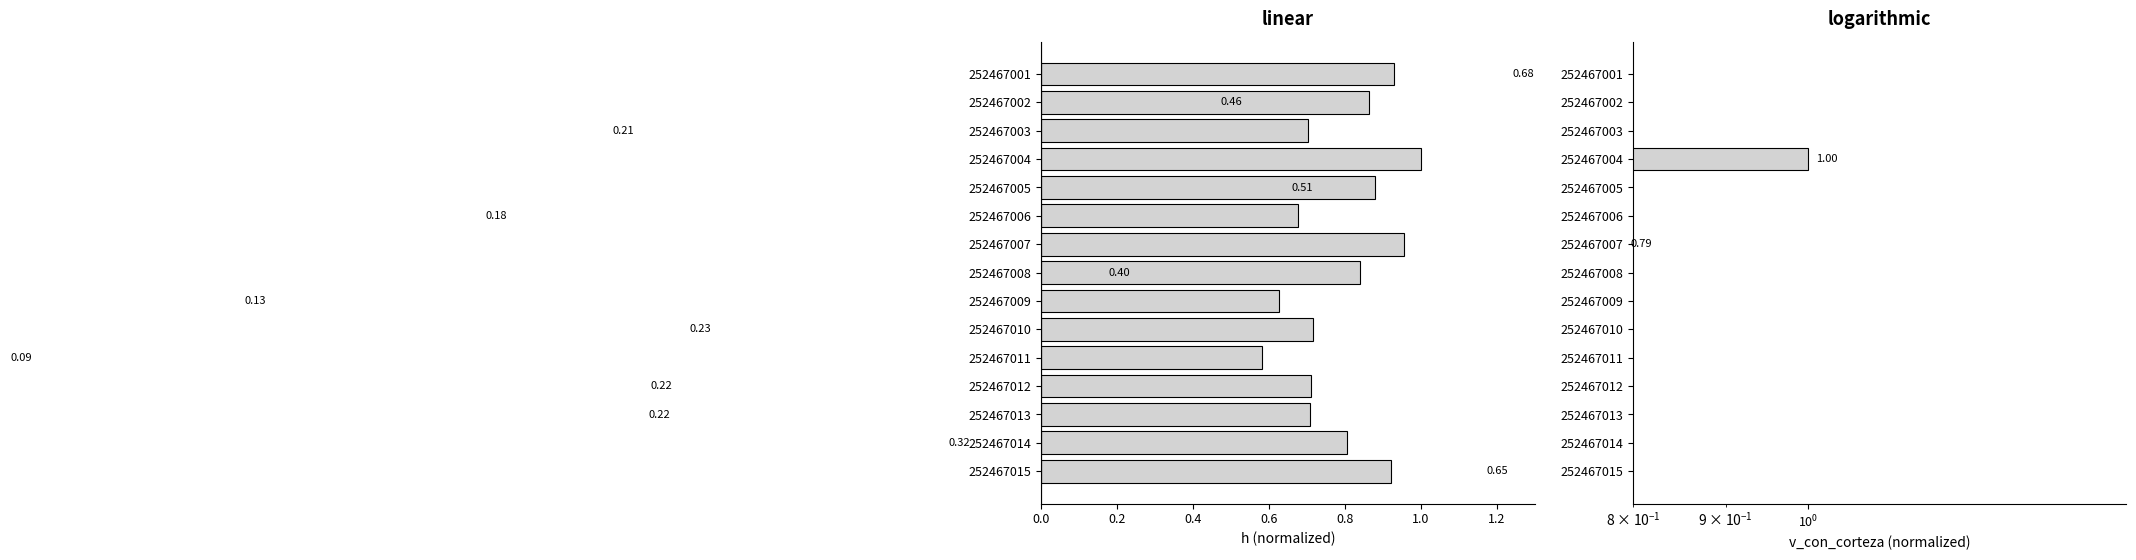

Are the bars horizontal?

Yes